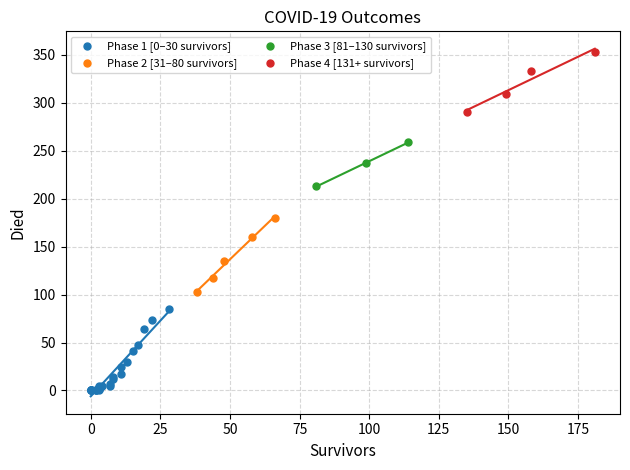

What are all the series names shown in the legend?

Phase 1 [0–30 survivors], Phase 2 [31–80 survivors], Phase 3 [81–130 survivors], Phase 4 [131+ survivors]